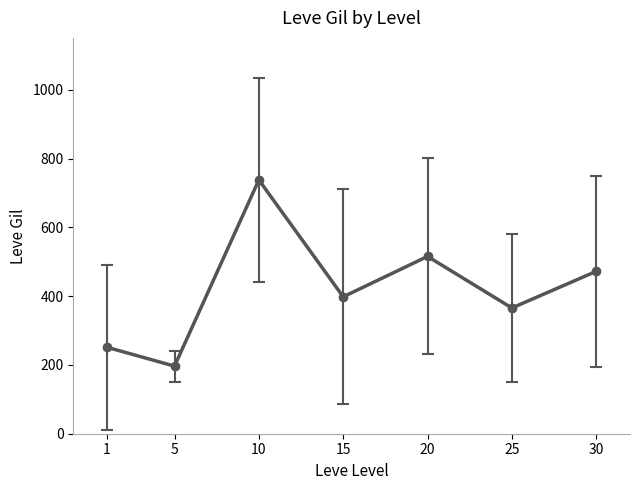

List the labels in order of value, largest first.

10, 20, 30, 15, 25, 1, 5